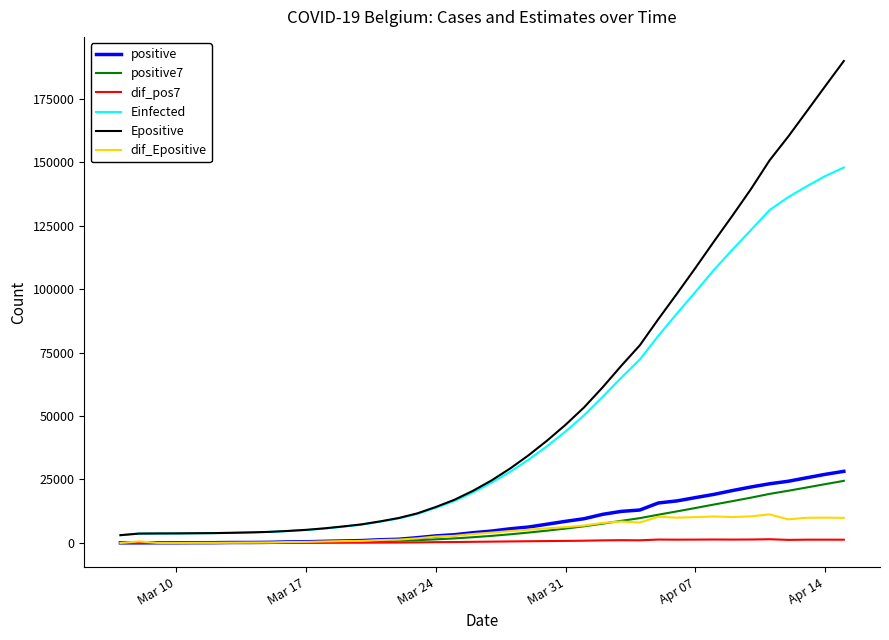

Which series has the largest range (max minus min)?

Epositive